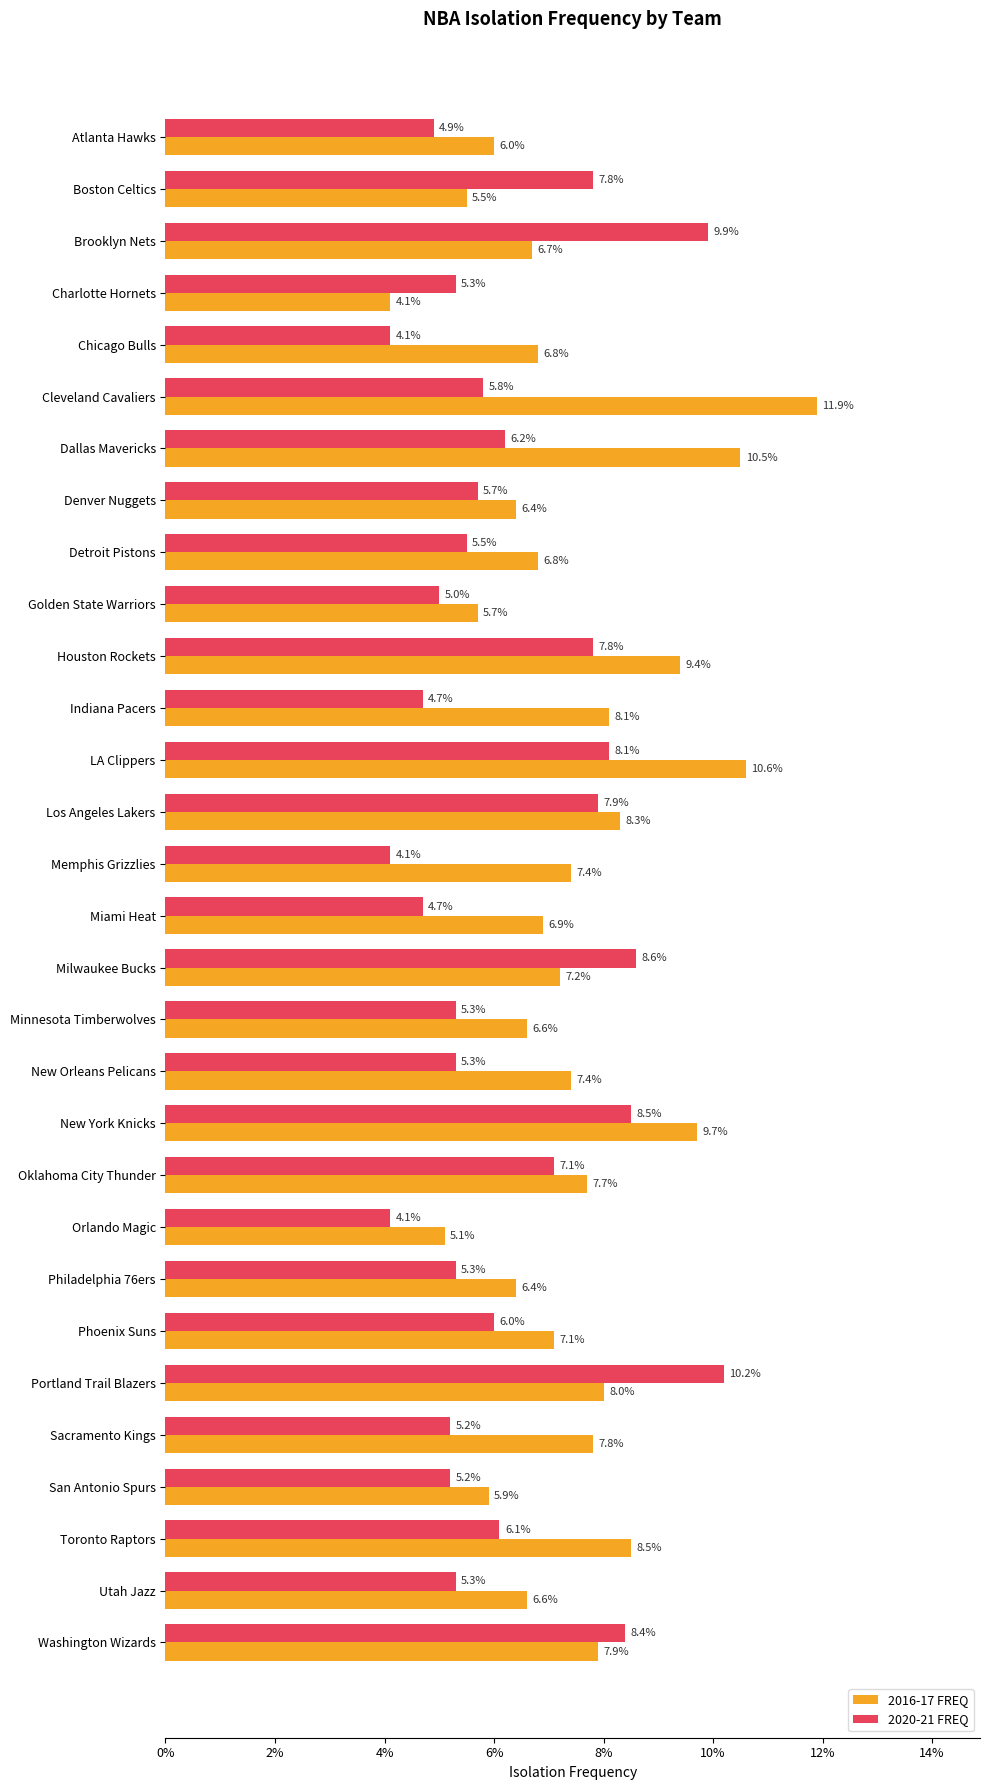

What are all the series names shown in the legend?

2016-17 FREQ, 2020-21 FREQ